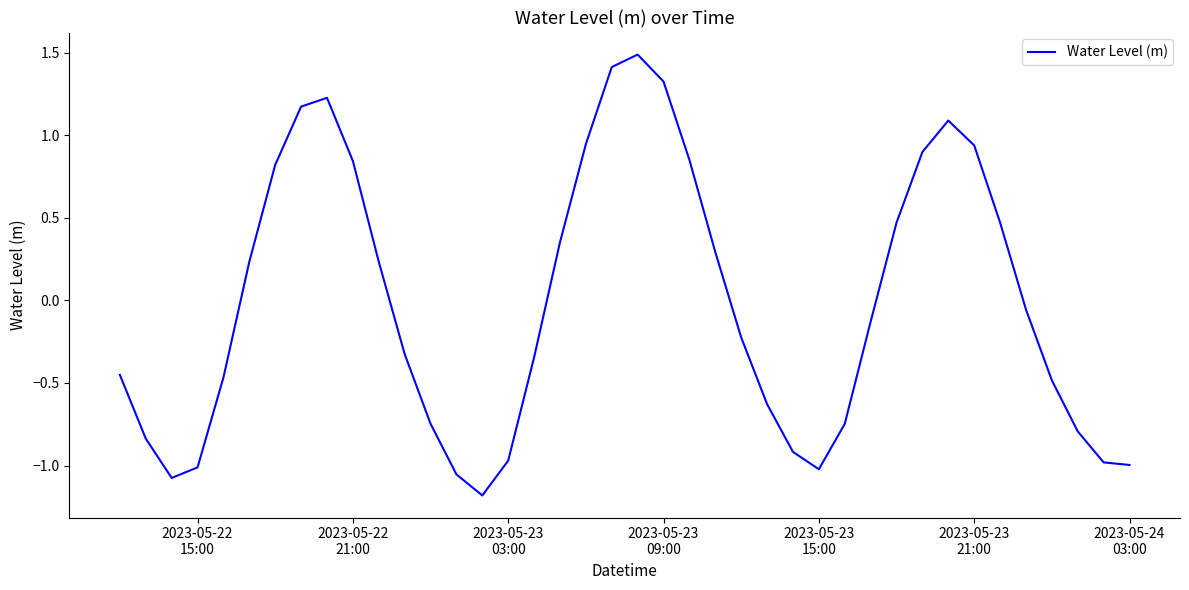

What is the maximum value shown in the chart?

1.5